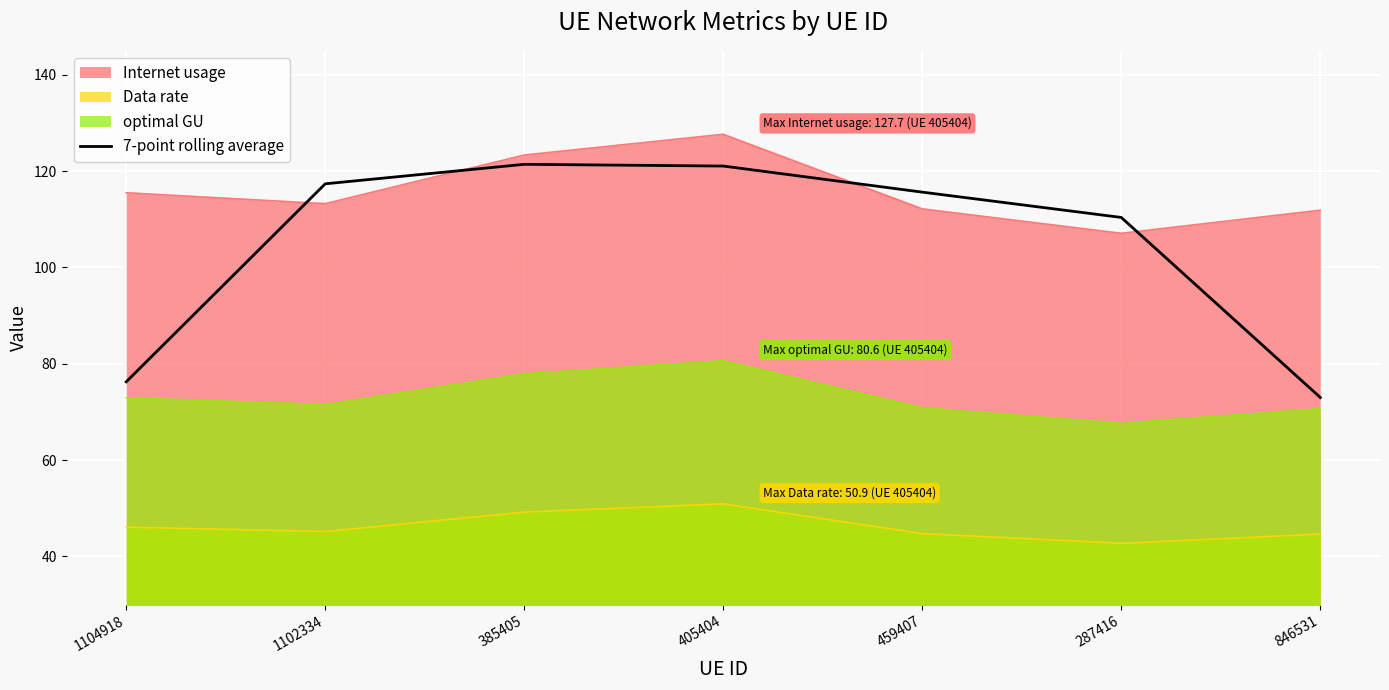

Between 385405 and 459407, which series saw the biggest shift?

Internet usage